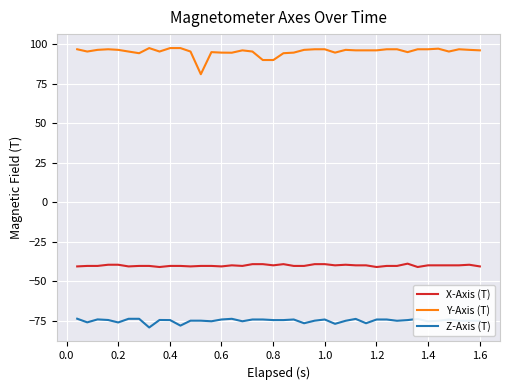

What is the maximum value for X-Axis (T)?

-38.9